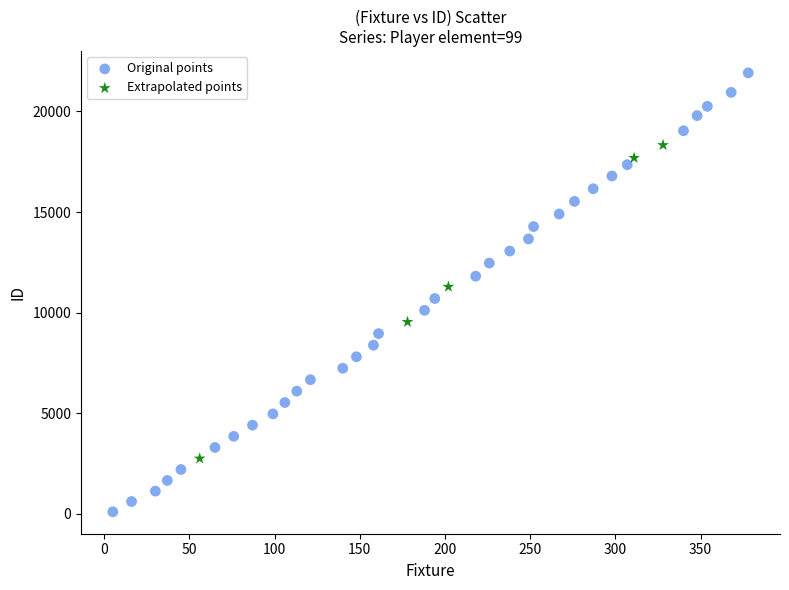

Which series reaches the maximum Y coordinate?

Original points